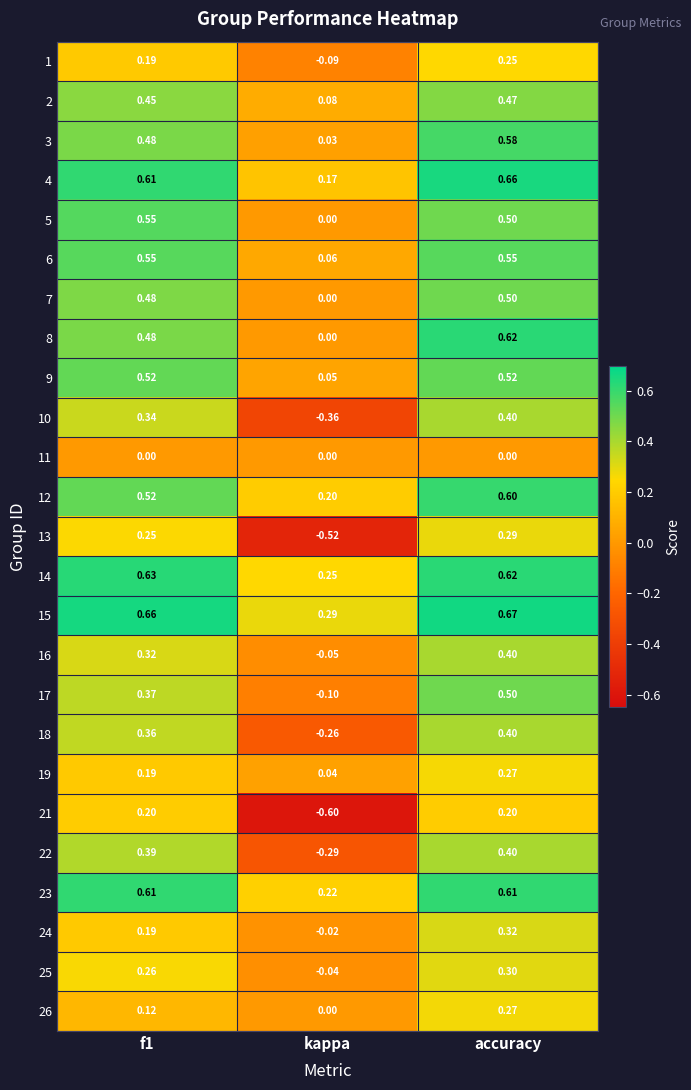

At which category is the sum across all series the highest?

accuracy